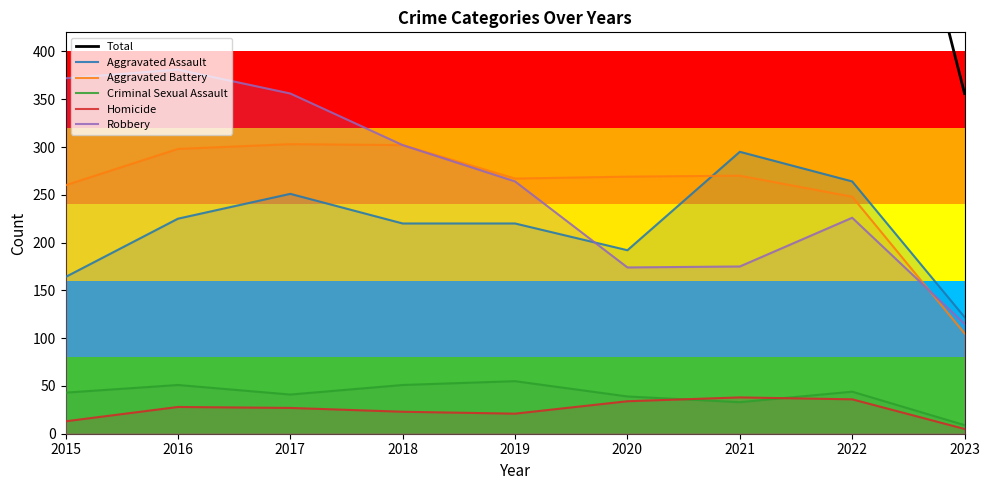

True or false: Robbery has more than 2 interior local peaks.

False